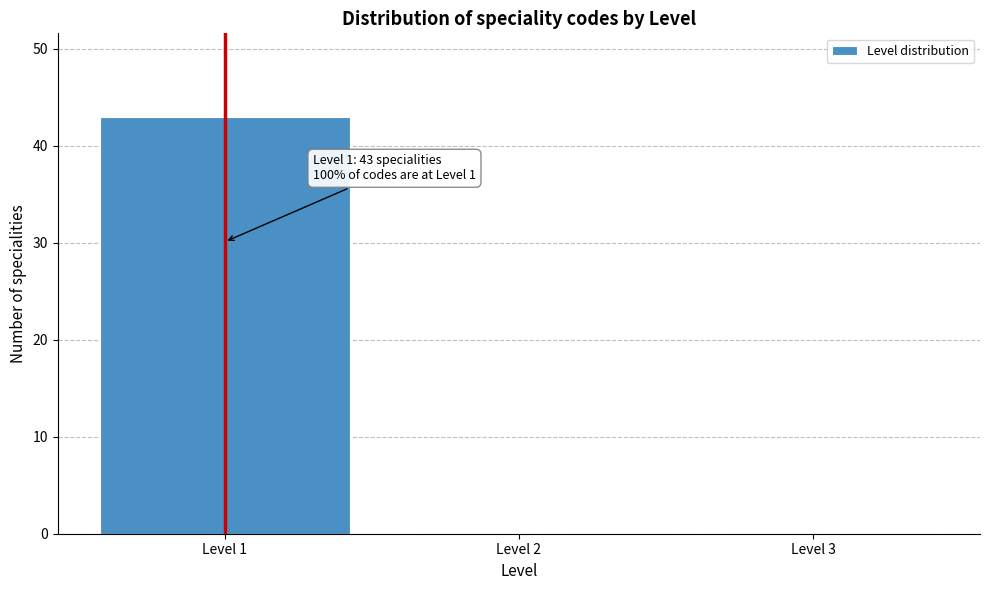

Which range on the x-axis has the tallest bar?

0.5 to 1.5